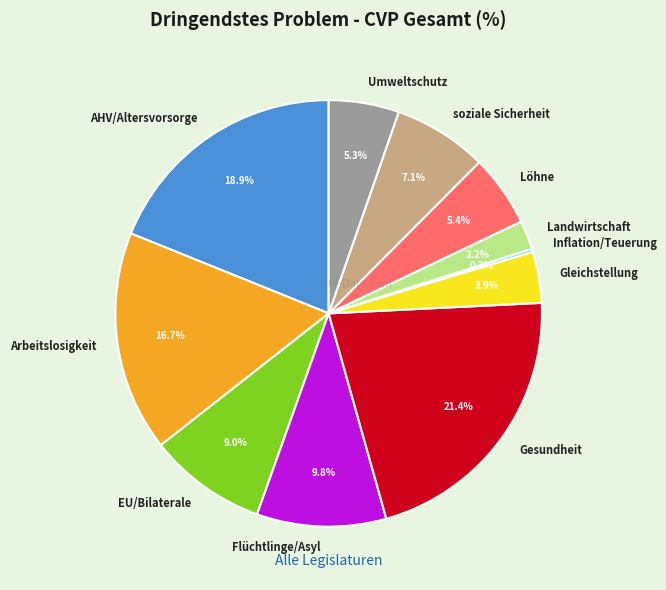

What percentage is the Gleichstellung slice, to the nearest percent?

4%